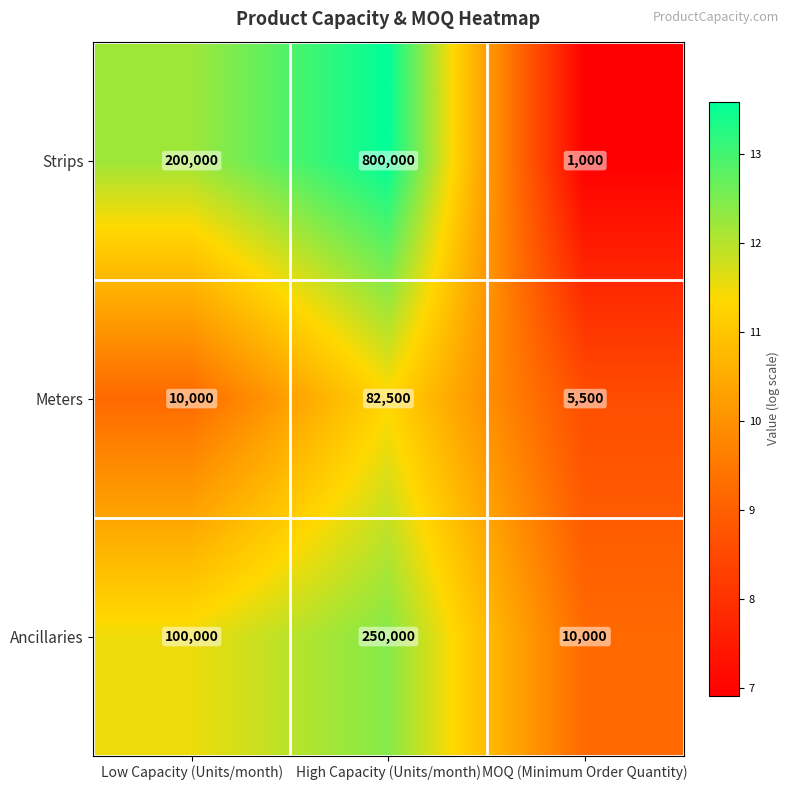

Reading left to right, list all the values displayed in this chart.

Strips: 200000	800000	1000
Meters: 10000	82500	5500
Ancillaries: 100000	250000	10000